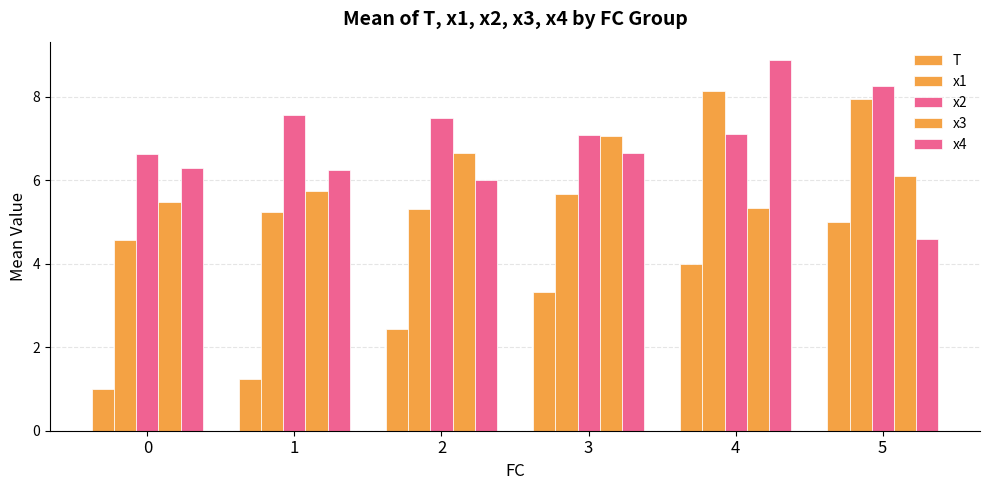

Between 4 and 5, which is larger?

5